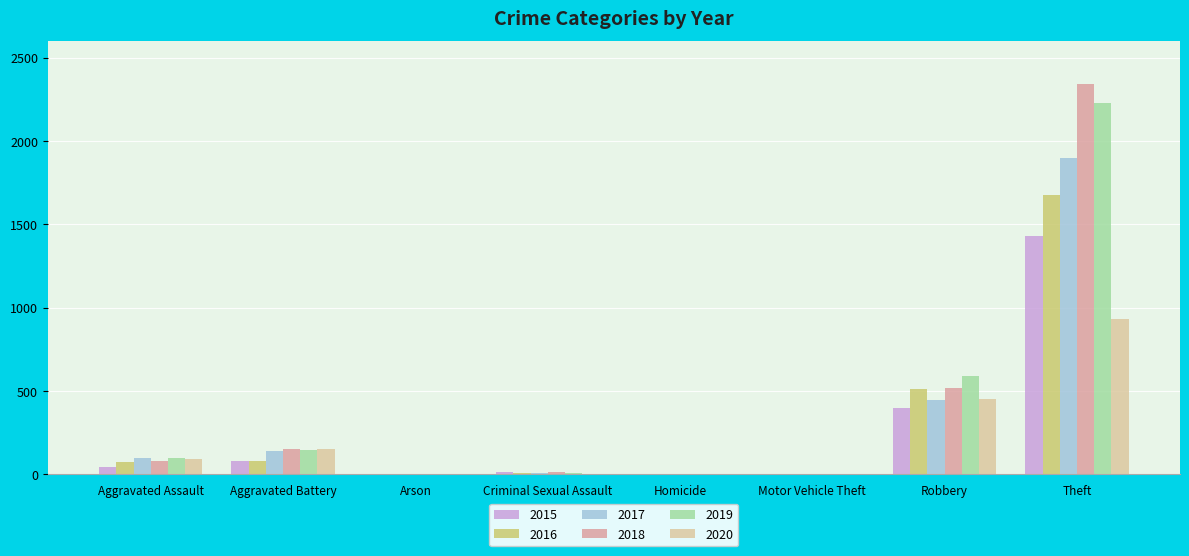

At which category is the sum across all series the highest?

Theft